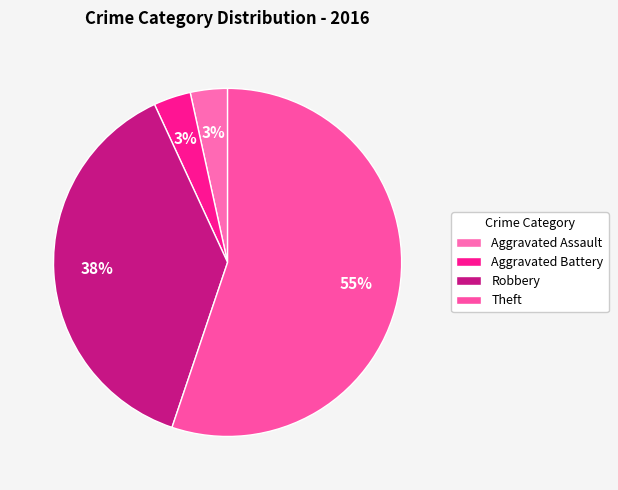

Does Aggravated Battery account for over 50% of the chart?

No